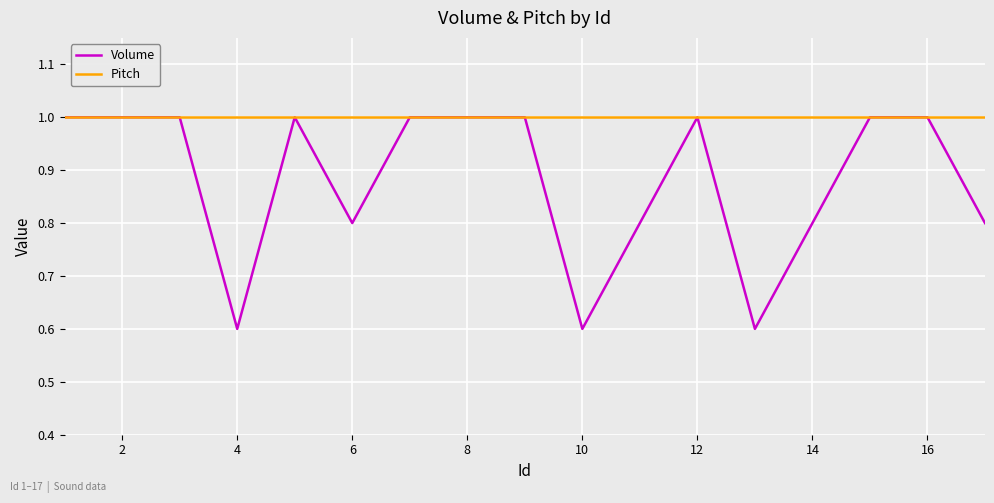

True or false: Volume has more than 0 interior local peaks.

True